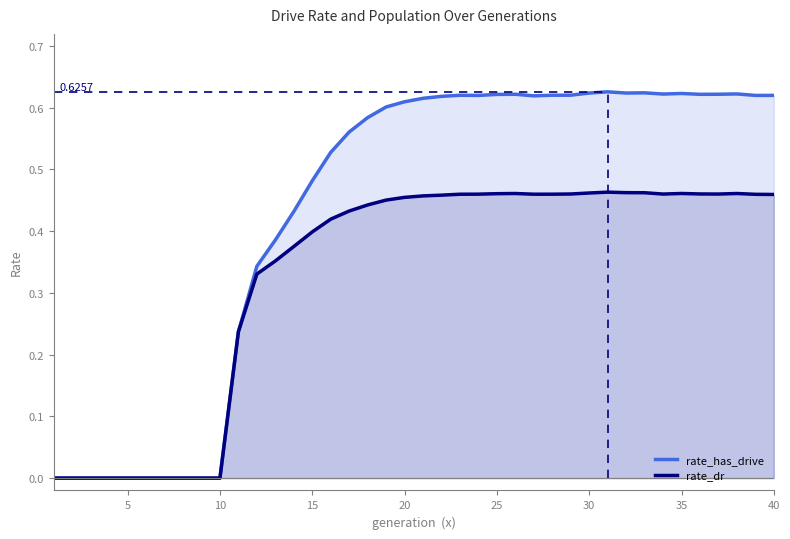

Which series has the largest range (max minus min)?

rate_has_drive